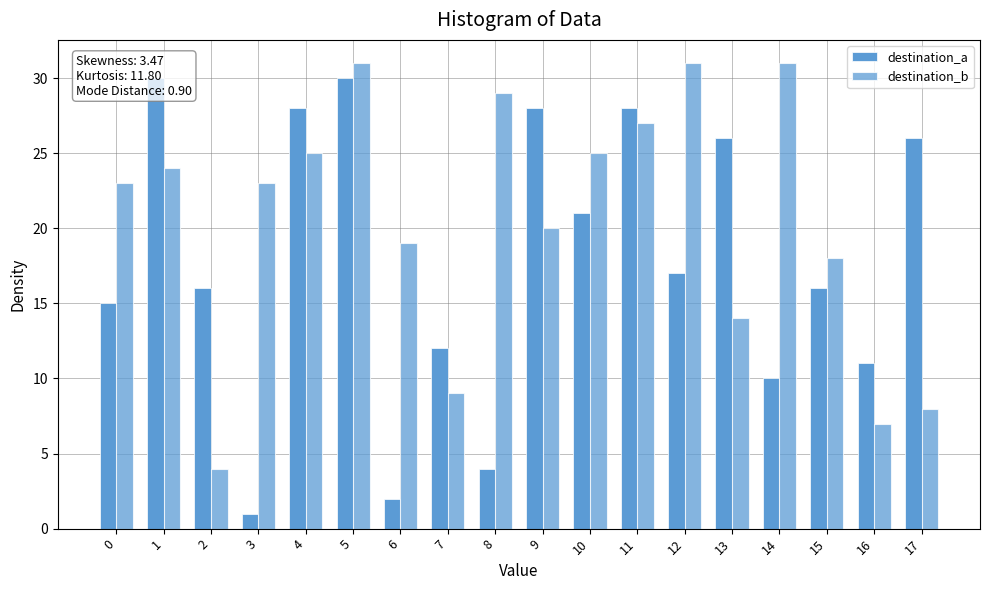

At which label does destination_b first exceed 23?

1